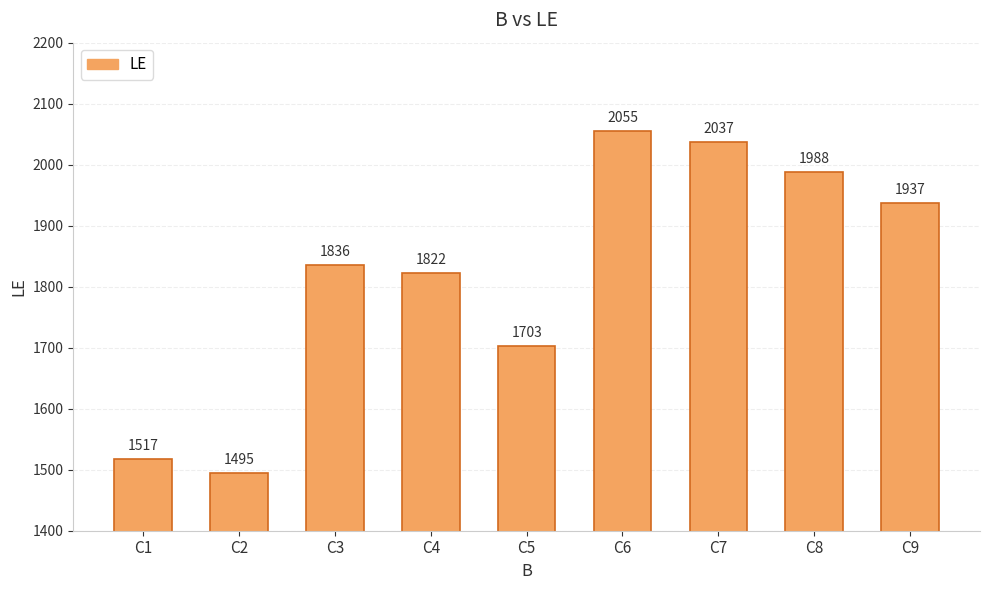

The value at C1 is 1974. True or false?

False